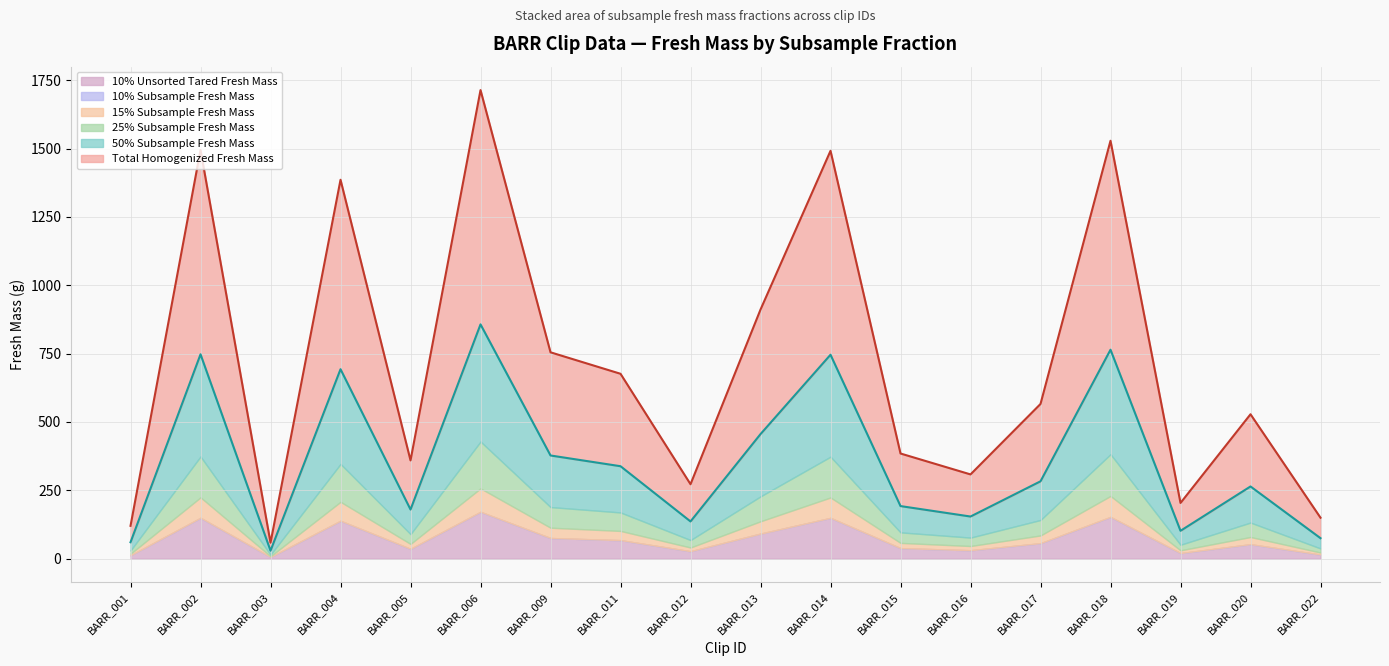

True or false: Total_homogenized_FreshMass and 15%_Target_Subsample_FreshMass_(g) intersect in this chart.

False